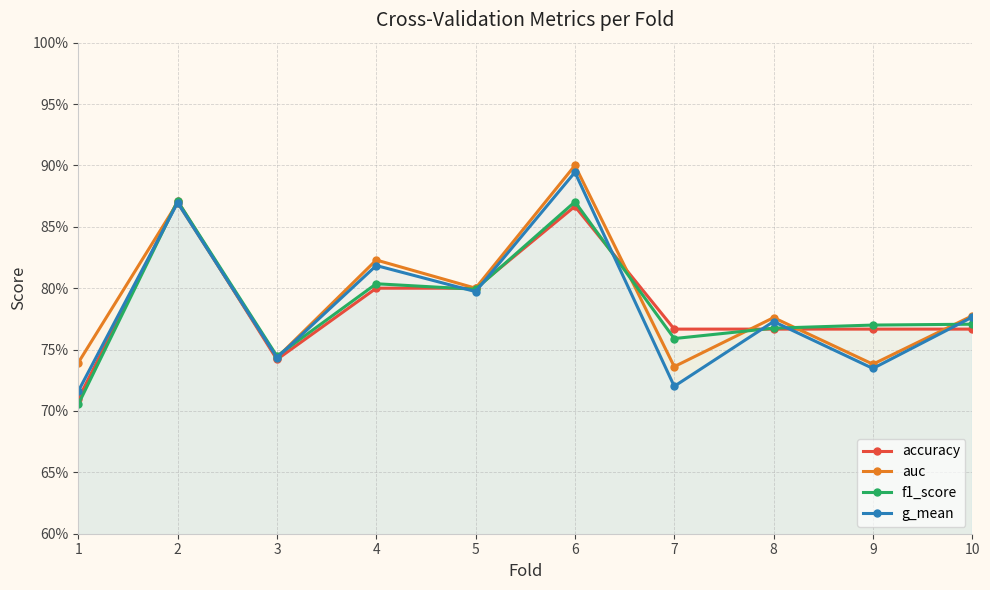

Which series ends up on top after the final intersection of g_mean and accuracy?

g_mean